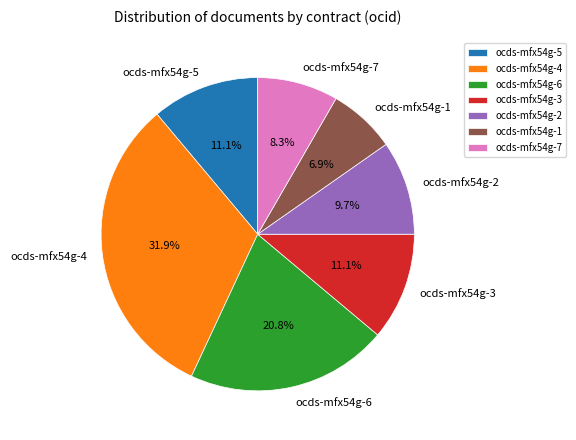

Does any single category account for the majority?

No